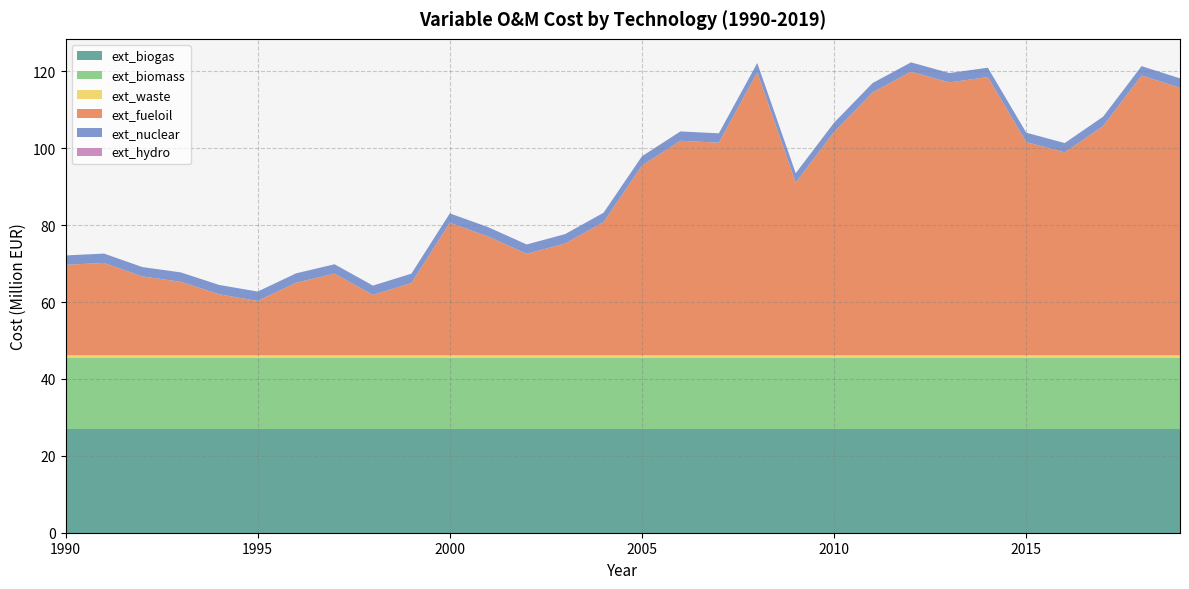

Reading left to right, what are all the values shown in this chart?

ext_biogas: 1990=26909109.9	1991=26909109.9	1992=26909109.9	1993=26909109.9	1994=26909109.9	1995=26909109.9	1996=26909109.9	1997=26909109.9	1998=26909109.9	1999=26909109.9	2000=26909109.9	2001=26909109.9	2002=26909109.9	2003=26909109.9	2004=26909109.9	2005=26909109.9	2006=26909109.9	2007=26909109.9	2008=26909109.9	2009=26909109.9	2010=26909109.9	2011=26909109.9	2012=26909109.9	2013=26909109.9	2014=26909109.9	2015=26909109.9	2016=26909109.9	2017=26909109.9	2018=26909109.9	2019=26909109.9
ext_biomass: 1990=18421401.5	1991=18421401.5	1992=18421401.5	1993=18421401.5	1994=18421401.5	1995=18421401.5	1996=18421401.5	1997=18421401.5	1998=18421401.5	1999=18421401.5	2000=18421401.5	2001=18421401.5	2002=18421401.5	2003=18421401.5	2004=18421401.5	2005=18421401.5	2006=18421401.5	2007=18421401.5	2008=18421401.5	2009=18421401.5	2010=18421401.5	2011=18421401.5	2012=18421401.5	2013=18421401.5	2014=18421401.5	2015=18421401.5	2016=18421401.5	2017=18421401.5	2018=18421401.5	2019=18421401.5
ext_waste: 1990=757281.2	1991=757281.2	1992=757281.2	1993=757281.2	1994=757281.2	1995=757281.2	1996=757281.2	1997=757281.2	1998=757281.2	1999=757281.2	2000=757281.2	2001=757281.2	2002=757281.2	2003=757281.2	2004=757281.2	2005=757281.2	2006=757281.2	2007=757281.2	2008=757281.2	2009=757281.2	2010=757281.2	2011=757281.2	2012=757281.2	2013=757281.2	2014=757281.2	2015=757281.2	2016=757281.2	2017=757281.2	2018=757281.2	2019=757281.2
ext_fueloil: 1990=23602265.7	1991=24092278.2	1992=20580522.4	1993=19192153.8	1994=15925404.2	1995=14210360.7	1996=18947147.6	1997=21315541.0	1998=15762066.7	1999=18865478.8	2000=34545876.8	2001=30952452.3	2002=26460671.6	2003=29155740.0	2004=34709214.3	2005=49409587.5	2006=55861417.9	2007=55371405.4	2008=73665203.1	2009=44999475.5	2010=58148142.6	2011=68438403.8	2012=73828540.6	2013=71051803.5	2014=72440172.0	2015=55534742.9	2016=52839674.5	2017=59699848.6	2018=72848515.7	2019=69663434.9
ext_nuclear: 1990=2432743.5	1991=2432743.5	1992=2432743.5	1993=2432743.5	1994=2432743.5	1995=2432743.5	1996=2432743.5	1997=2432743.5	1998=2432743.5	1999=2432743.5	2000=2432743.5	2001=2432743.5	2002=2432743.5	2003=2432743.5	2004=2432743.5	2005=2432743.5	2006=2432743.5	2007=2432743.5	2008=2432743.5	2009=2432743.5	2010=2432743.5	2011=2432743.5	2012=2432743.5	2013=2432743.5	2014=2432743.5	2015=2432743.5	2016=2432743.5	2017=2432743.5	2018=2432743.5	2019=2432743.5
ext_hydro: 1990=0.0	1991=0.0	1992=0.0	1993=0.0	1994=0.0	1995=0.0	1996=0.0	1997=0.0	1998=0.0	1999=0.0	2000=0.0	2001=0.0	2002=0.0	2003=0.0	2004=0.0	2005=0.0	2006=0.0	2007=0.0	2008=0.0	2009=0.0	2010=0.0	2011=0.0	2012=0.0	2013=0.0	2014=0.0	2015=0.0	2016=0.0	2017=0.0	2018=0.0	2019=0.0